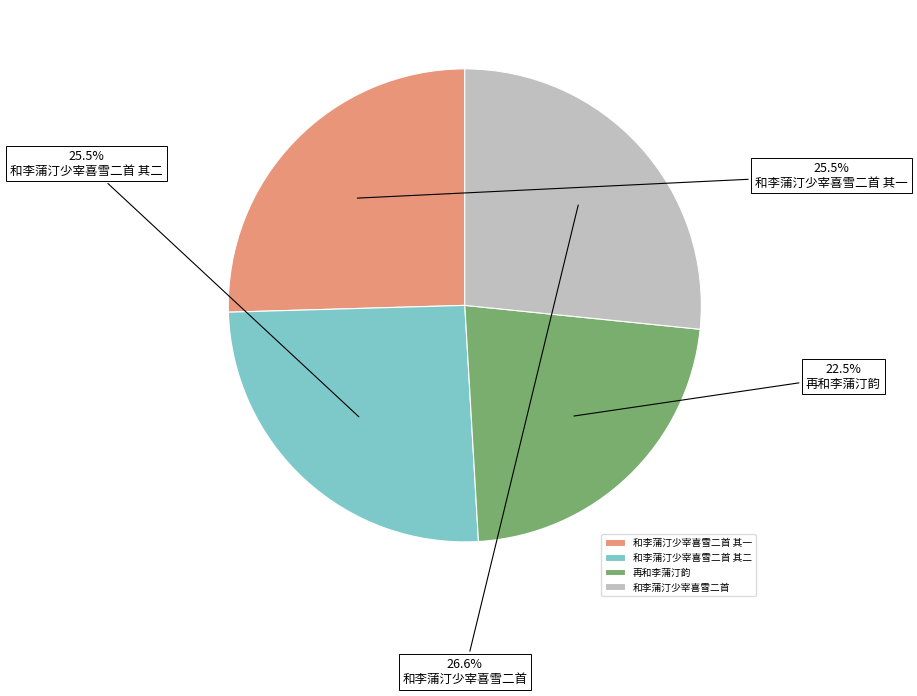

Approximately how many times larger is the value at 和李蒲汀少宰喜雪二首 其二 compared to 和李蒲汀少宰喜雪二首?

1.0